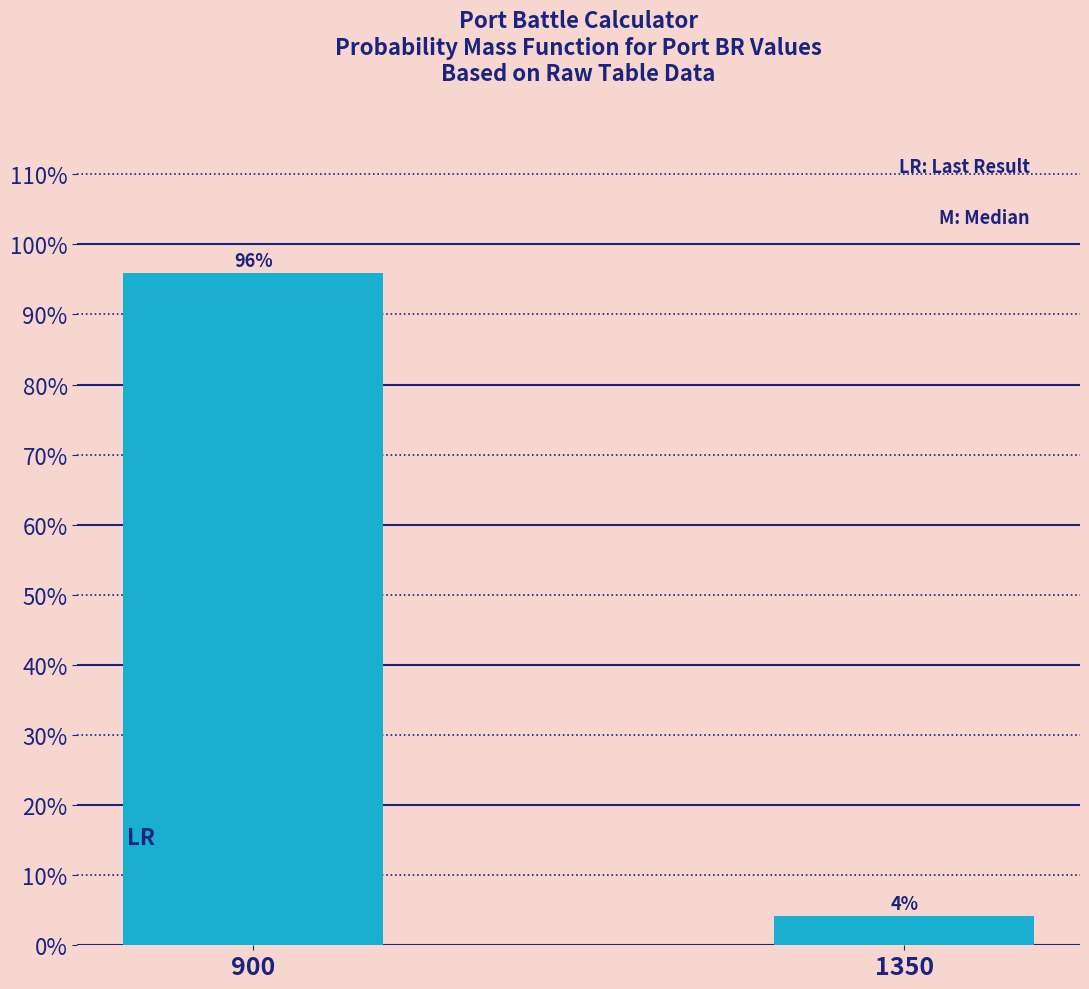

At which label does the data first exceed 95?

900